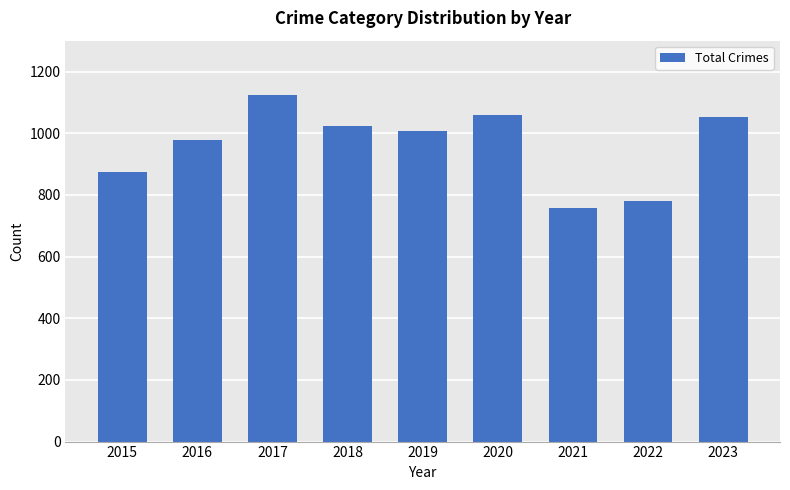

The value at 2022 is 780. True or false?

True